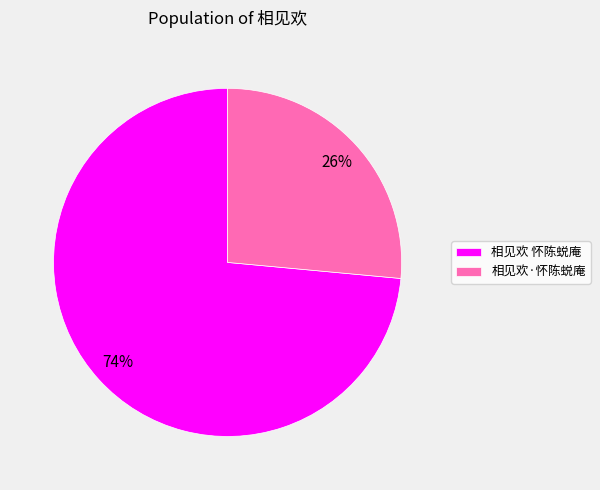

To the nearest percent, what percentage of the pie is 相见欢·怀陈蜕庵?

26%